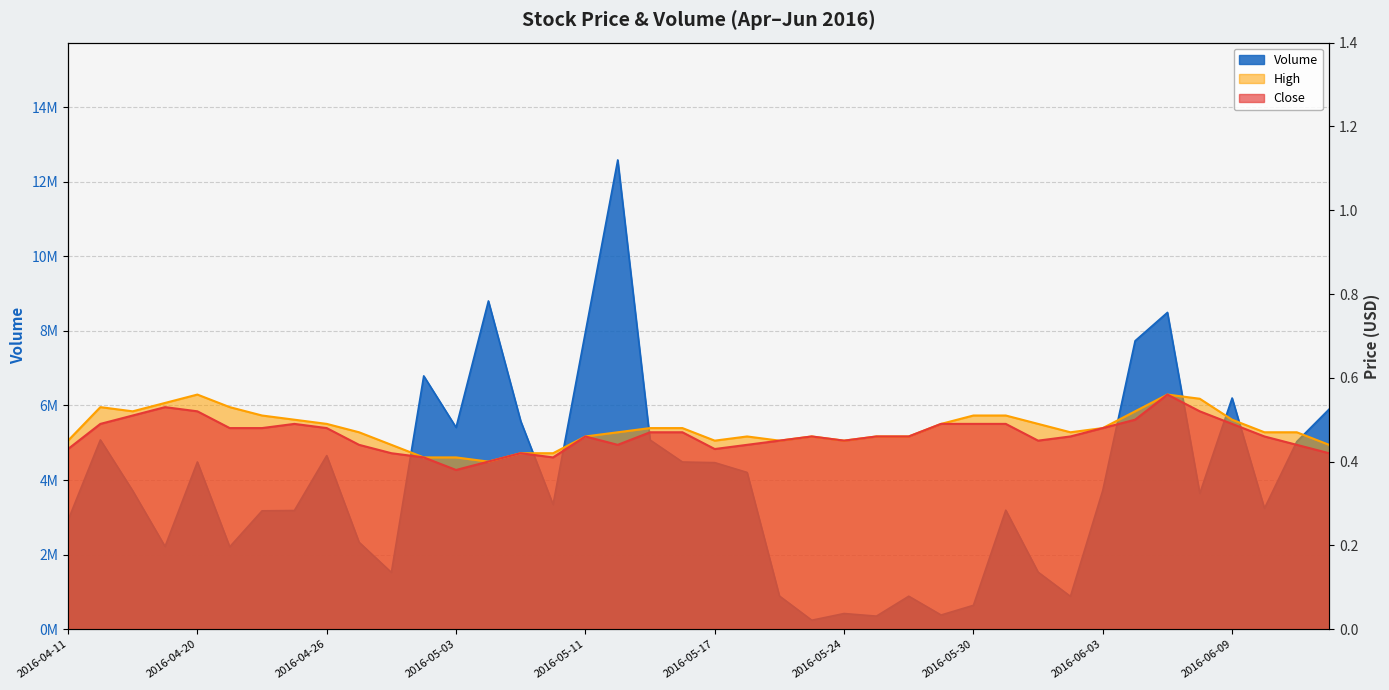

What is the sum of all Volume values?

157564900.0